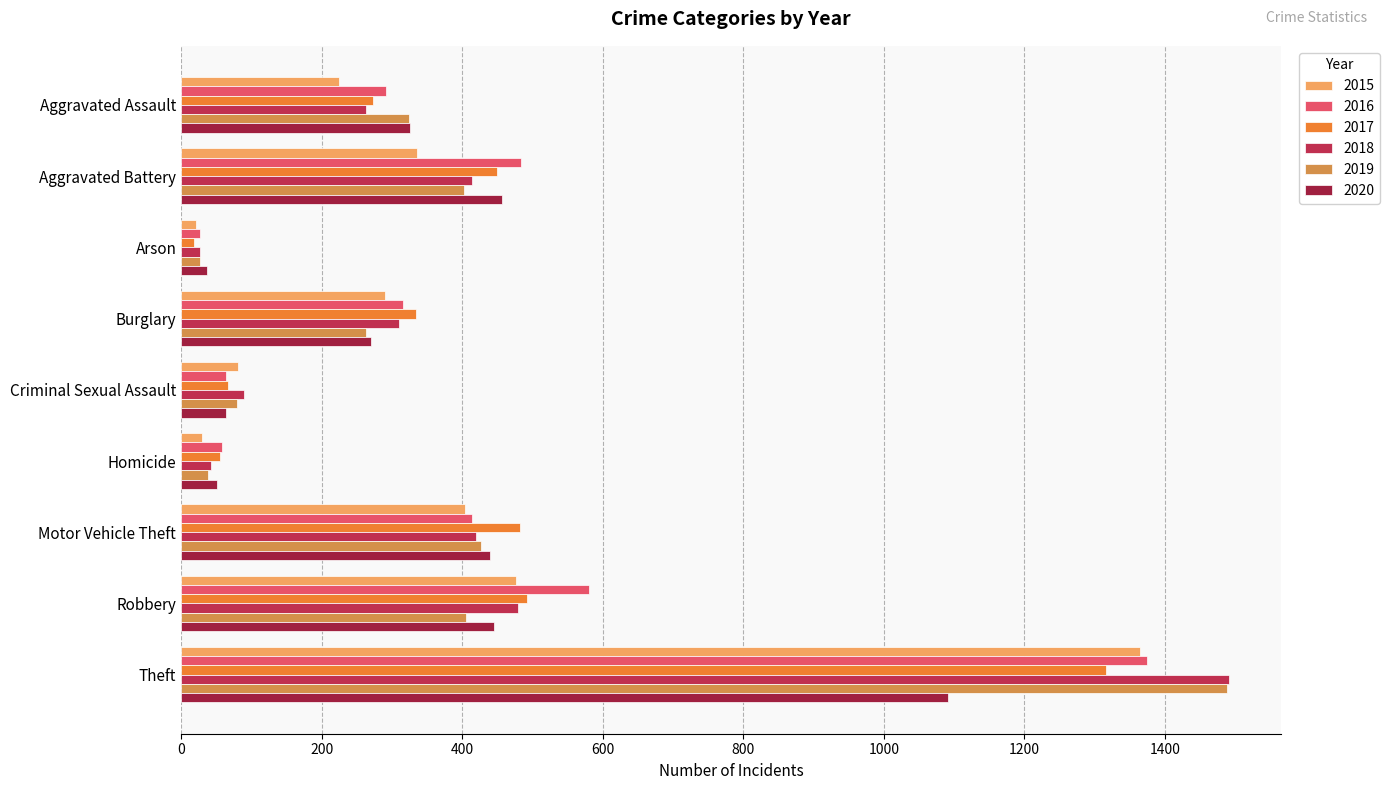

How many series are shown in this chart?

6